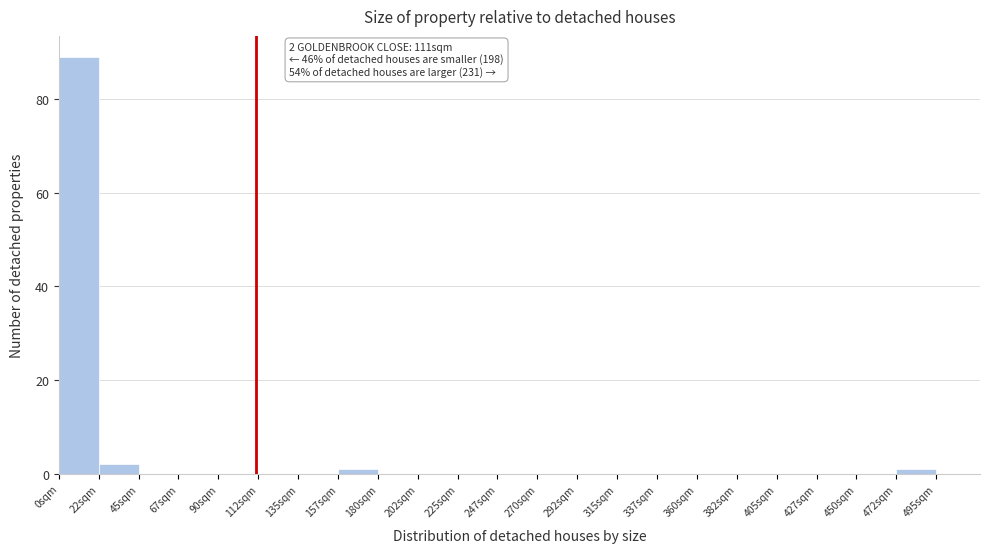

Over which range of the x-axis is the bar tallest?

0.0 to 22.5